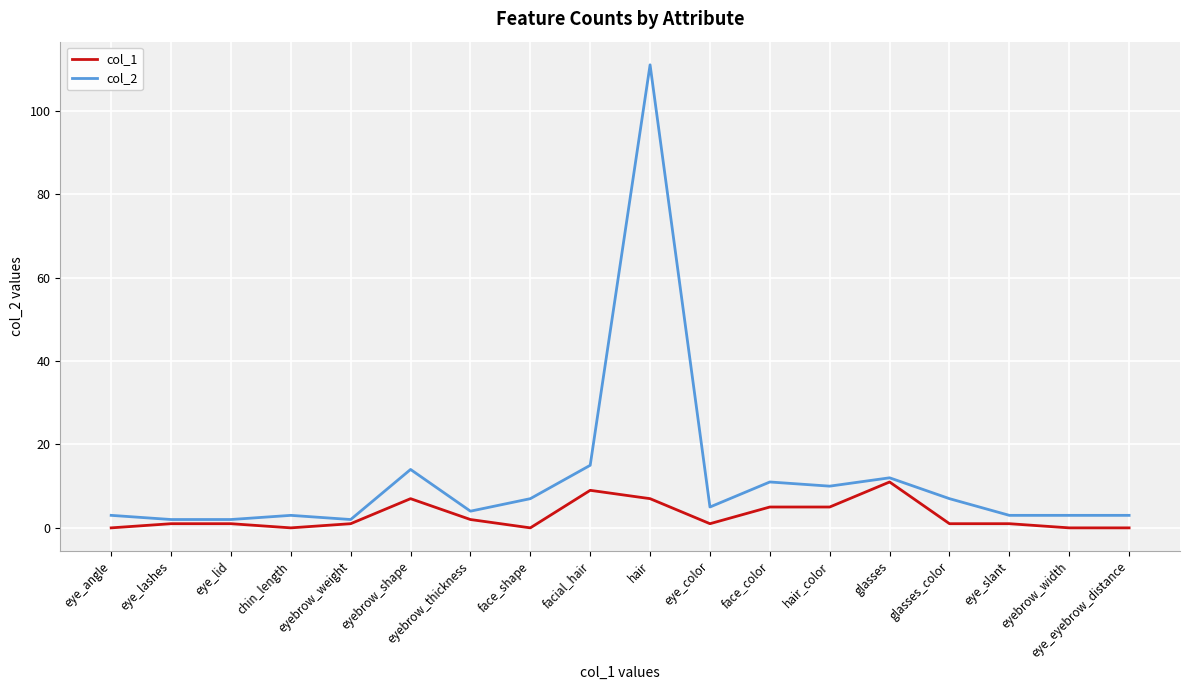

Rank the series by their average value, from highest to lowest.

col_2, col_1